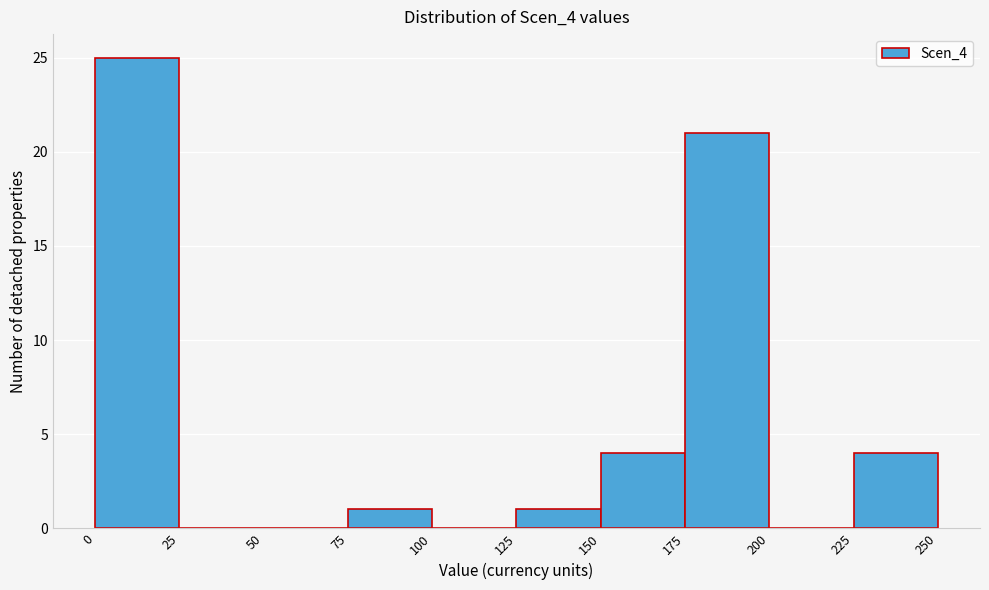

Reading left to right, list every bar in this chart as the range it spans on the x-axis followed by its height. The values are not printed on the chart, so give them approximately, as read against the axis.

0 to 25: 25
25 to 50: 0
50 to 75: 0
75 to 100: 1
100 to 125: 0
125 to 150: 1
150 to 175: 4
175 to 200: 21
200 to 225: 0
225 to 250: 4